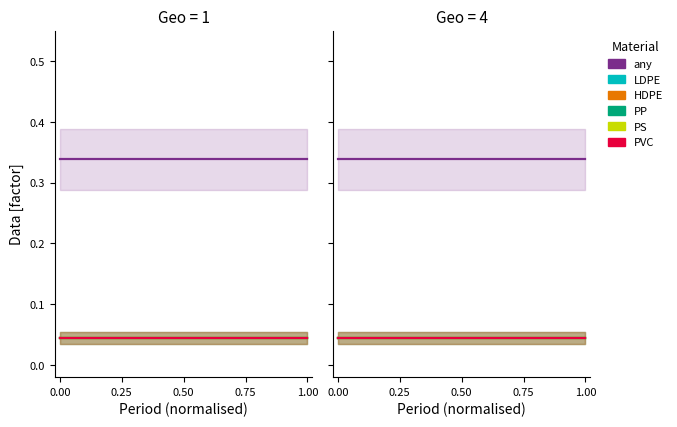

What is the spread (max minus min) of values at 1.00?

0.3